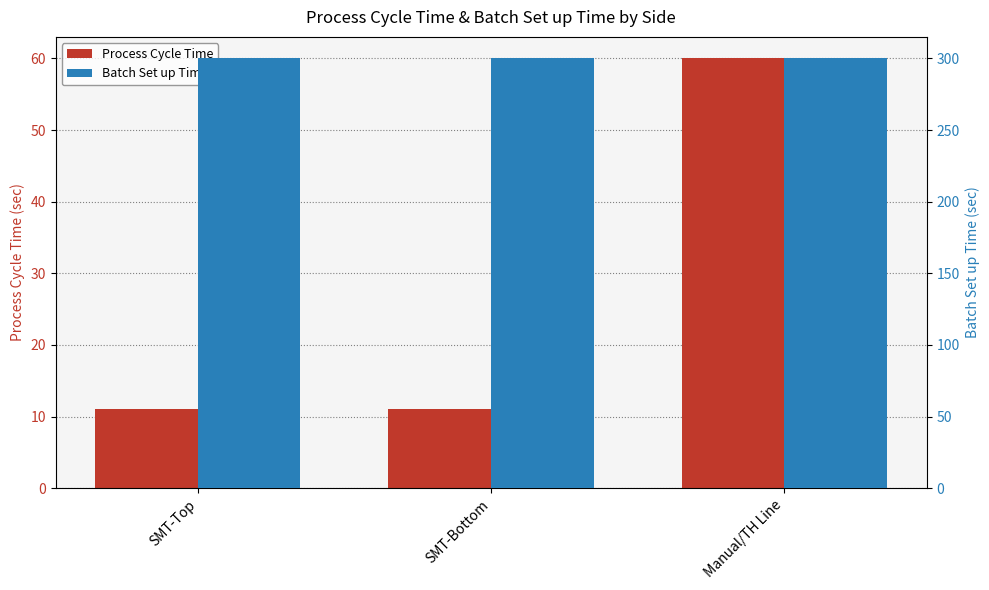

What is the label of the 2nd bar from the right?

SMT-Bottom